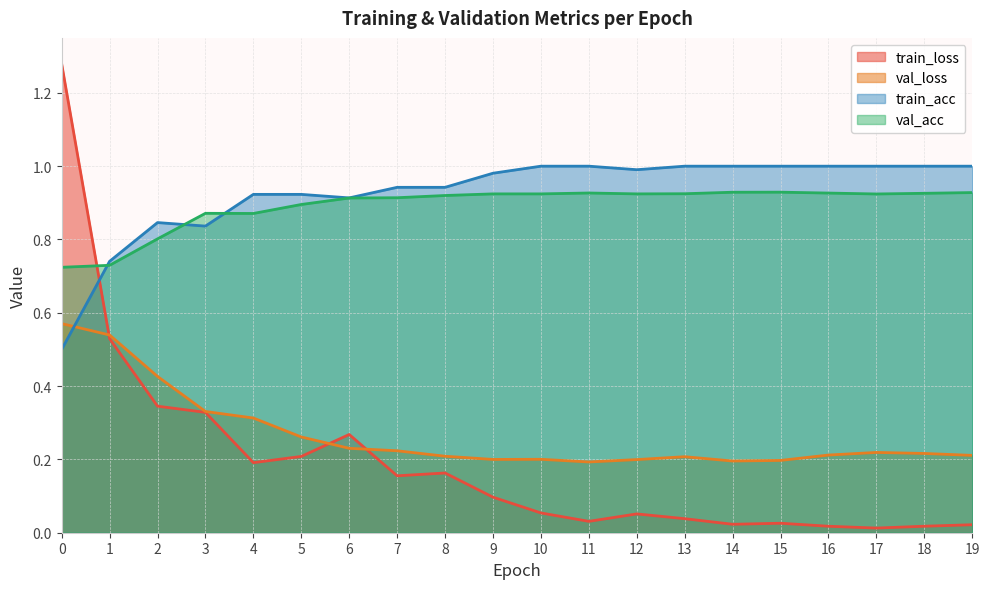

List the labels in order of val_acc value, smallest first.

0, 1, 2, 4, 3, 5, 6, 7, 8, 17, 9, 10, 12, 13, 18, 16, 11, 19, 14, 15